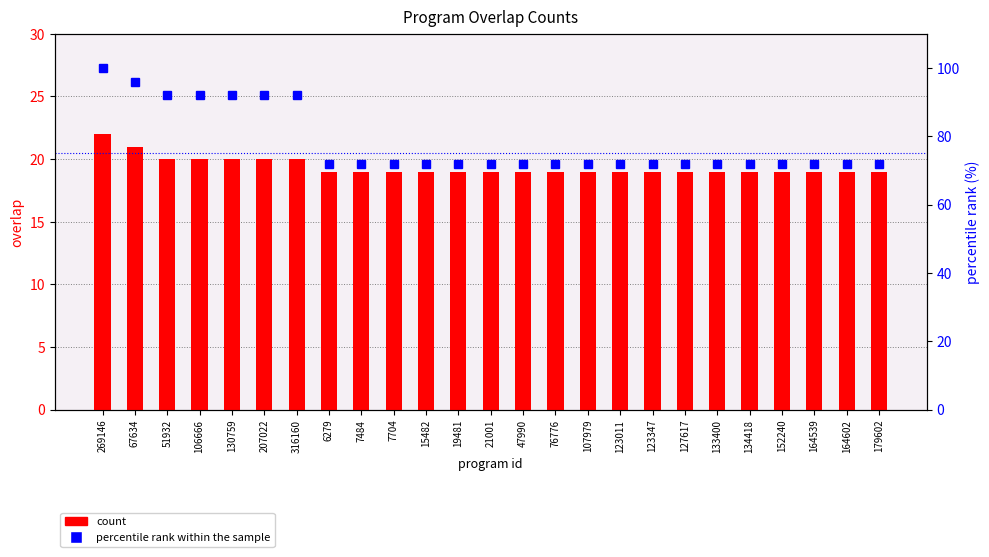

What is the difference between the maximum and minimum values in the percentile rank within the sample series?

28